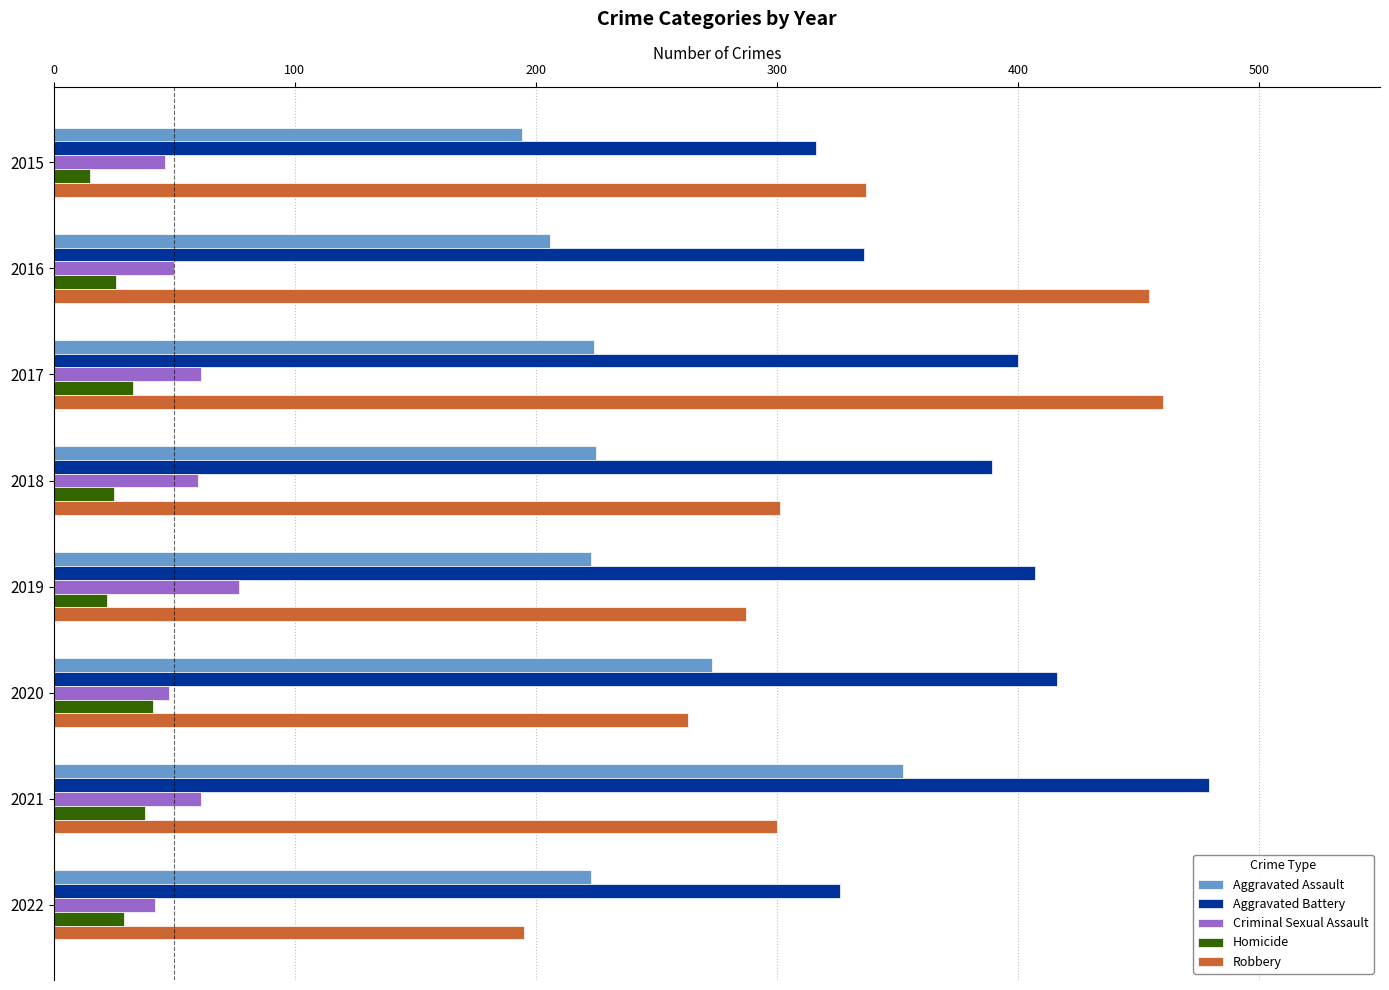

What is the difference between the highest and lowest values at 2021?

441